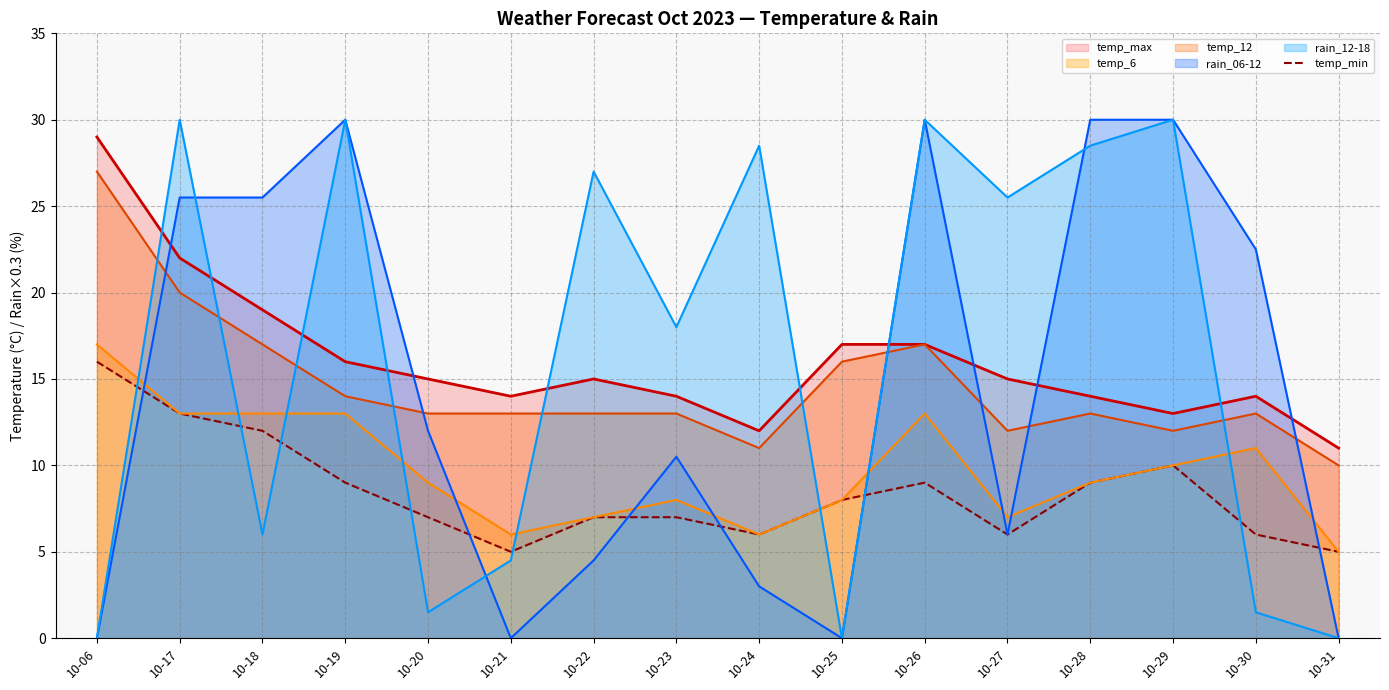

True or false: rain_12-18 has a value of 43.8 at 10-17.

False